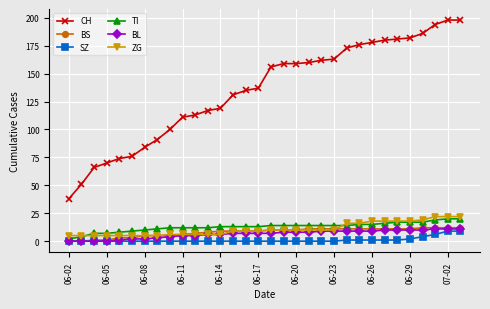

What are all the series names shown in the legend?

CH, BS, SZ, TI, BL, ZG